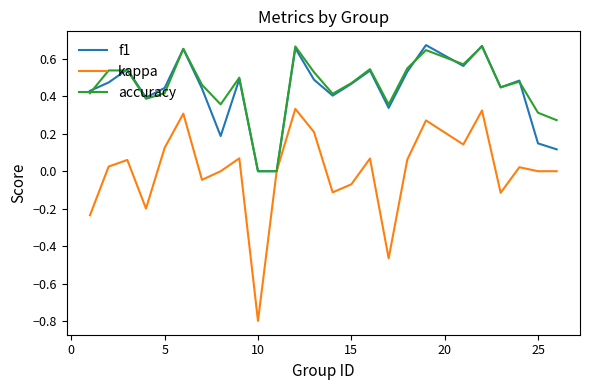

Which series has the widest spread of values?

kappa